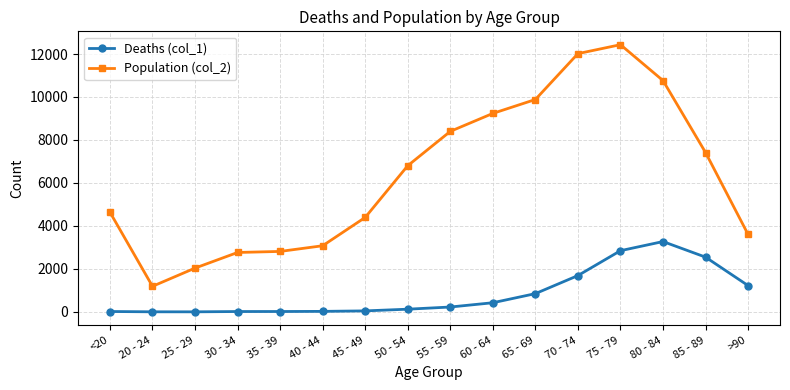

What is the sum of the Deaths (col_1) values at 85 - 89 and 45 - 49?

2595